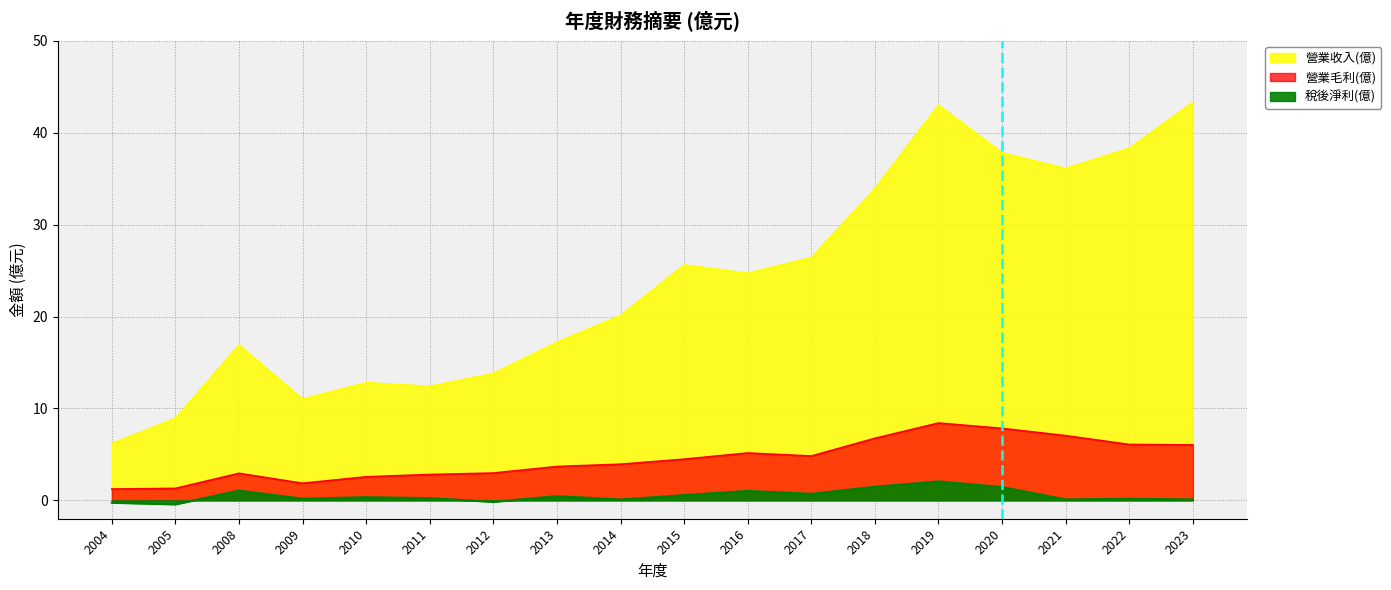

What is the maximum value shown in the chart?

43.3